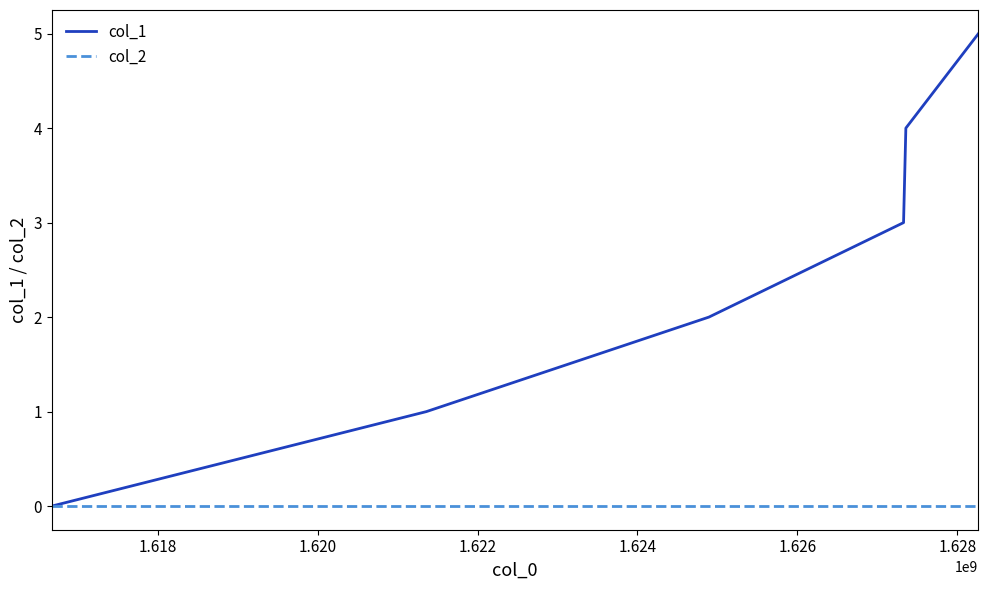

What is the greatest value displayed?

5